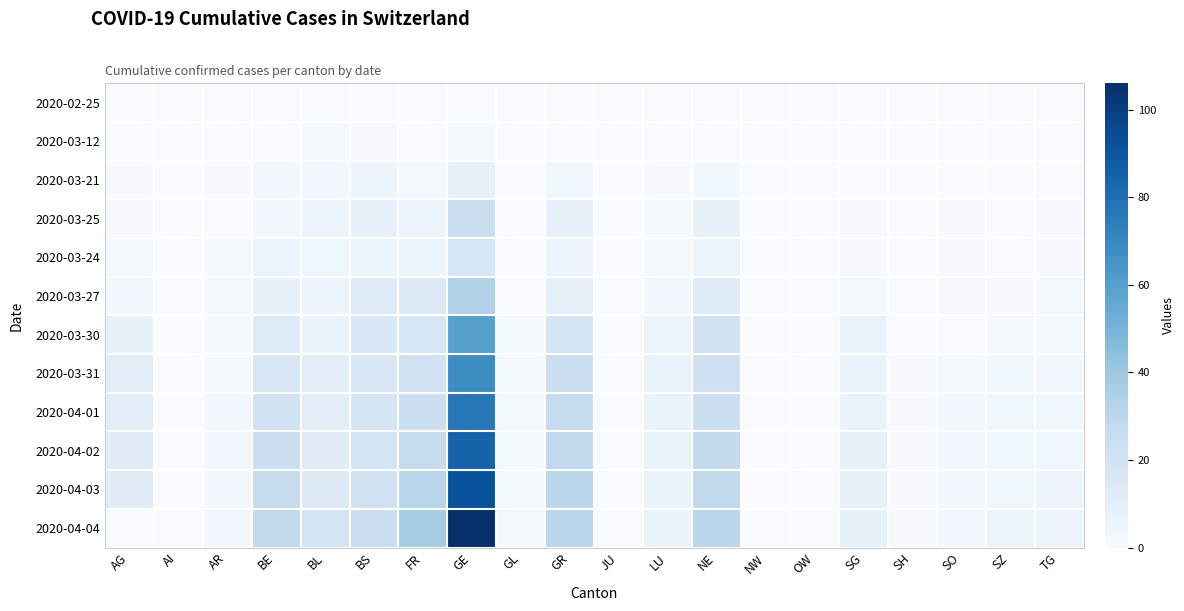

At which category is the sum across all series the highest?

GE